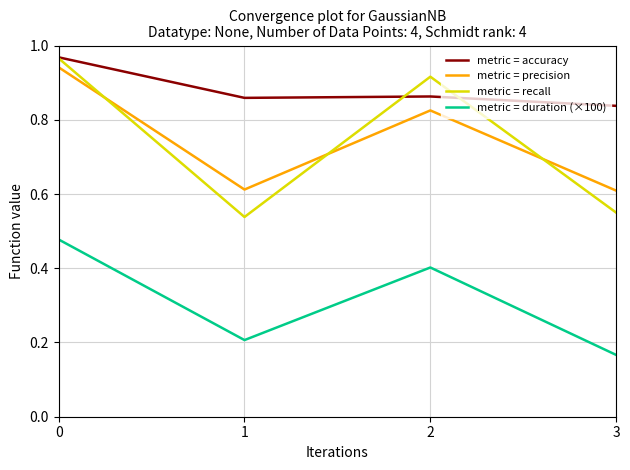

True or false: metric = accuracy has a value of 0.6 at 2.

False